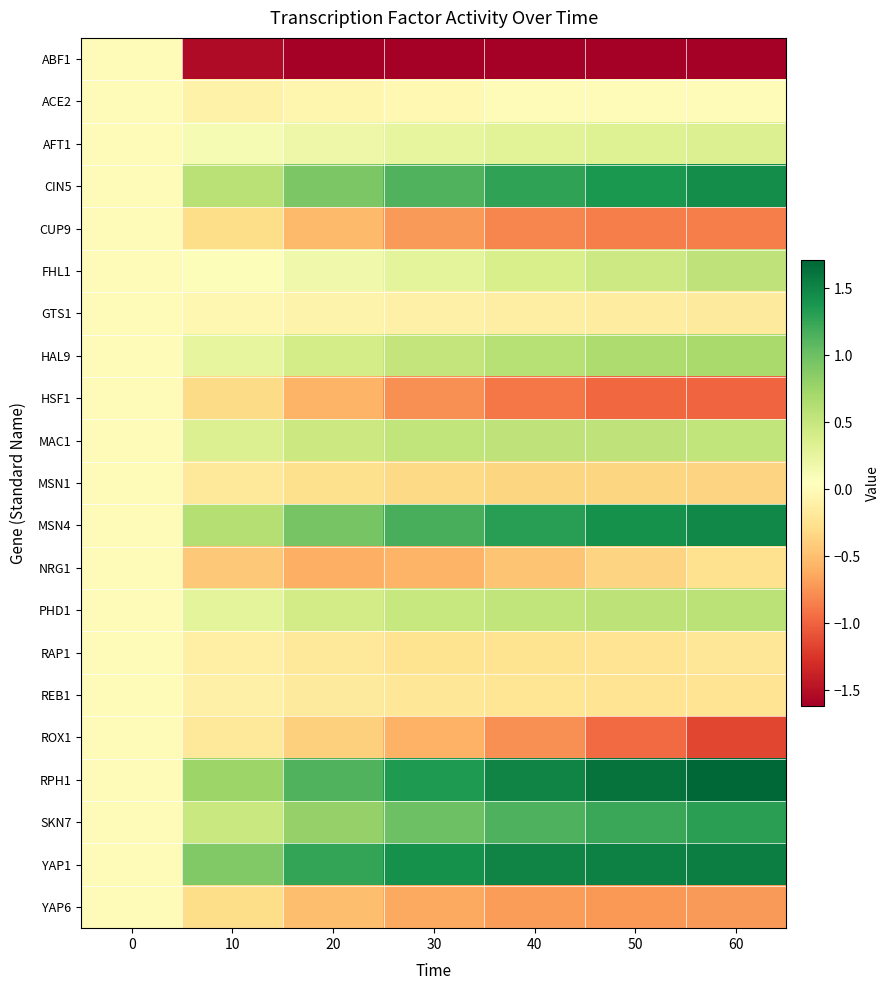

Reading left to right, transcribe all the data shown in this chart.

ABF1: 0=0.0	10=-1.5	20=-1.6	30=-1.6	40=-1.6	50=-1.6	60=-1.6
ACE2: 0=0.0	10=-0.1	20=-0.1	30=-0.0	40=-0.0	50=0.0	60=0.0
AFT1: 0=0.0	10=0.1	20=0.2	30=0.3	40=0.3	50=0.3	60=0.3
CIN5: 0=0.0	10=0.6	20=0.9	30=1.1	40=1.3	50=1.4	60=1.4
CUP9: 0=0.0	10=-0.3	20=-0.5	30=-0.7	40=-0.8	50=-0.9	60=-0.9
FHL1: 0=0.0	10=0.1	20=0.2	30=0.3	40=0.4	50=0.5	60=0.5
GTS1: 0=0.0	10=-0.0	20=-0.1	30=-0.1	40=-0.1	50=-0.1	60=-0.2
HAL9: 0=0.0	10=0.2	20=0.4	30=0.5	40=0.6	50=0.7	60=0.7
HSF1: 0=0.0	10=-0.3	20=-0.6	30=-0.8	40=-0.9	50=-1.0	60=-1.0
MAC1: 0=0.0	10=0.3	20=0.5	30=0.5	40=0.6	50=0.5	60=0.5
MSN1: 0=0.0	10=-0.2	20=-0.3	30=-0.3	40=-0.3	50=-0.4	60=-0.4
MSN4: 0=0.0	10=0.6	20=1.0	30=1.2	40=1.3	50=1.4	60=1.5
NRG1: 0=0.0	10=-0.4	20=-0.6	30=-0.6	40=-0.5	50=-0.4	60=-0.3
PHD1: 0=0.0	10=0.3	20=0.4	30=0.5	40=0.5	50=0.6	60=0.6
RAP1: 0=0.0	10=-0.1	20=-0.2	30=-0.2	40=-0.2	50=-0.2	60=-0.2
REB1: 0=0.0	10=-0.1	20=-0.2	30=-0.2	40=-0.2	50=-0.2	60=-0.2
ROX1: 0=0.0	10=-0.2	20=-0.4	30=-0.6	40=-0.8	50=-1.0	60=-1.2
RPH1: 0=0.0	10=0.8	20=1.1	30=1.4	40=1.5	50=1.6	60=1.7
SKN7: 0=0.0	10=0.5	20=0.8	30=1.0	40=1.1	50=1.2	60=1.3
YAP1: 0=0.0	10=0.9	20=1.3	30=1.4	40=1.5	50=1.5	60=1.5
YAP6: 0=0.0	10=-0.3	20=-0.5	30=-0.6	40=-0.7	50=-0.7	60=-0.7